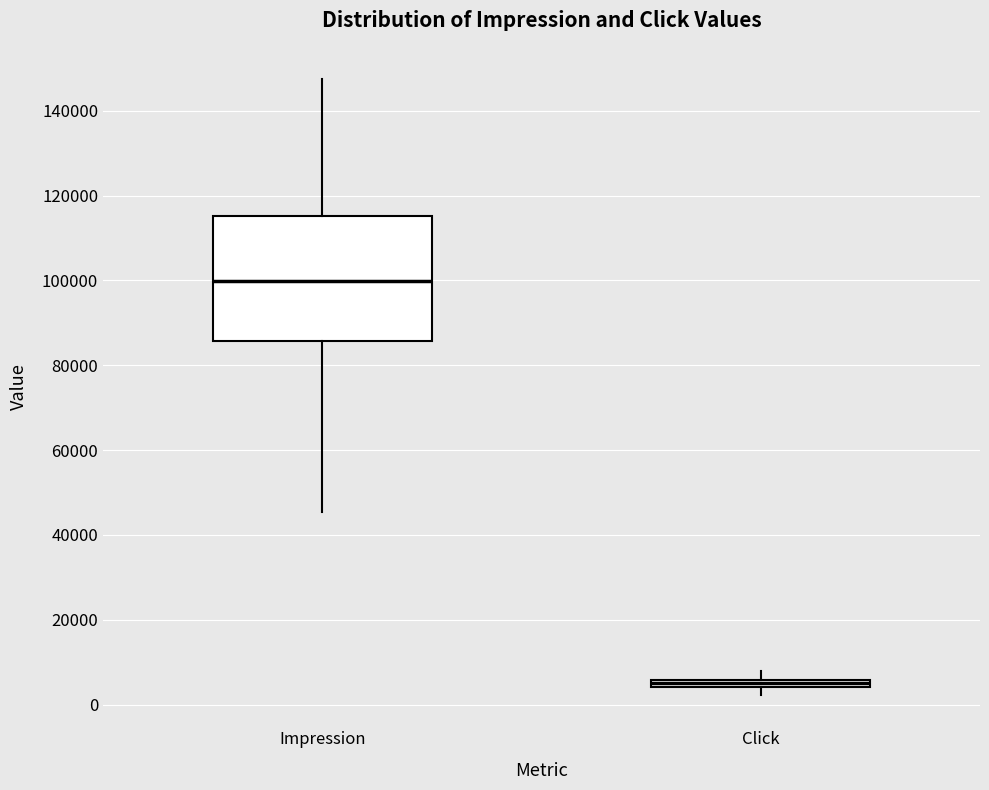

Which box is the tallest, from its lower edge to its upper edge?

Impression